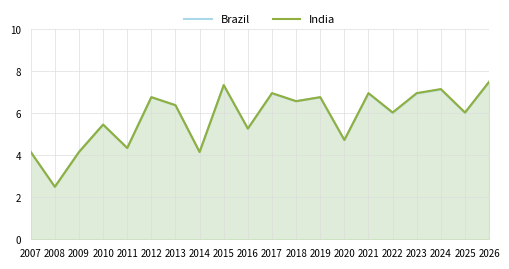

How many lines are shown in the chart?

2